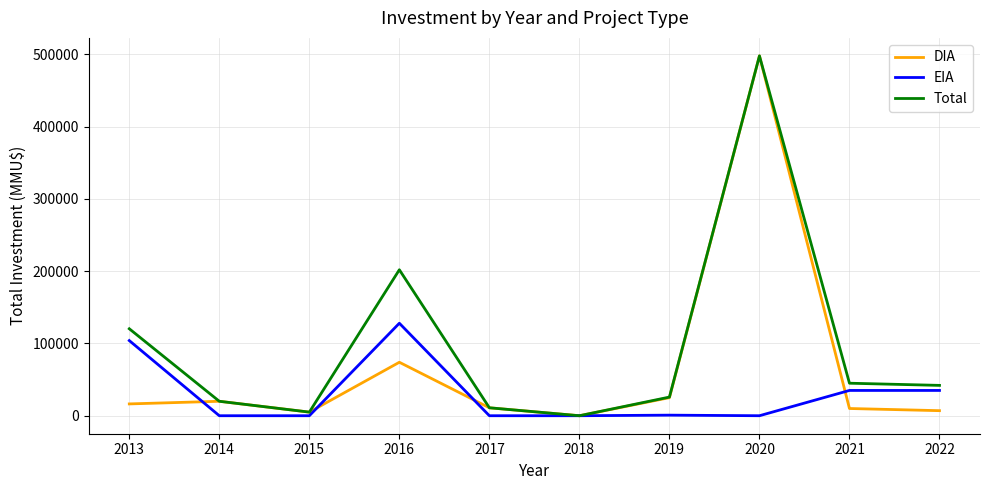

What is the greatest value displayed?

498000